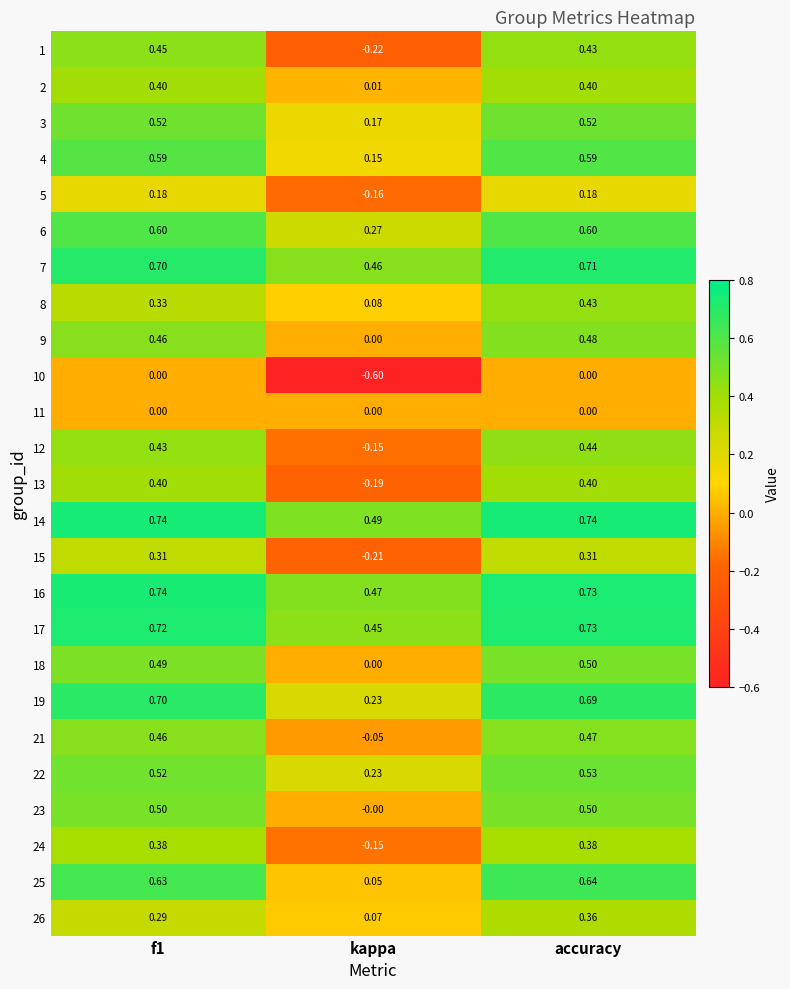

At which category does the chart reach its minimum across all series?

kappa